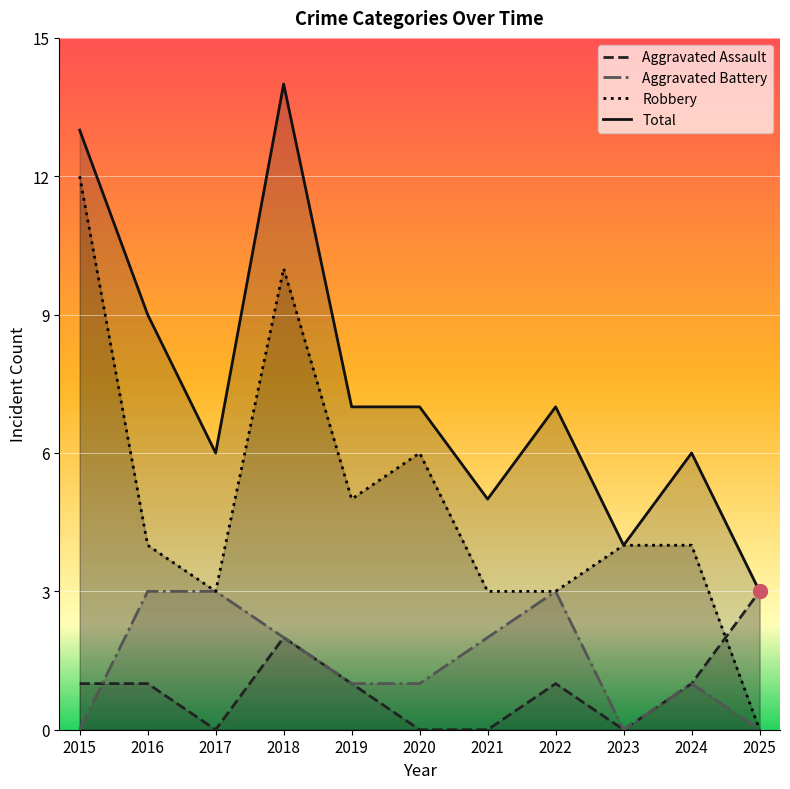

Reading left to right, what are all the values shown in this chart?

Aggravated Assault: 2015=1	2016=1	2017=0	2018=2	2019=1	2020=0	2021=0	2022=1	2023=0	2024=1	2025=3
Aggravated Battery: 2015=0	2016=3	2017=3	2018=2	2019=1	2020=1	2021=2	2022=3	2023=0	2024=1	2025=0
Robbery: 2015=12	2016=4	2017=3	2018=10	2019=5	2020=6	2021=3	2022=3	2023=4	2024=4	2025=0
Total: 2015=13	2016=9	2017=6	2018=14	2019=7	2020=7	2021=5	2022=7	2023=4	2024=6	2025=3